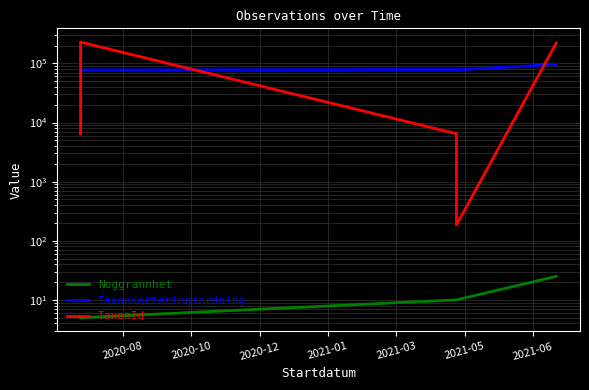

What is the sum of all Noggrannhet values?

60